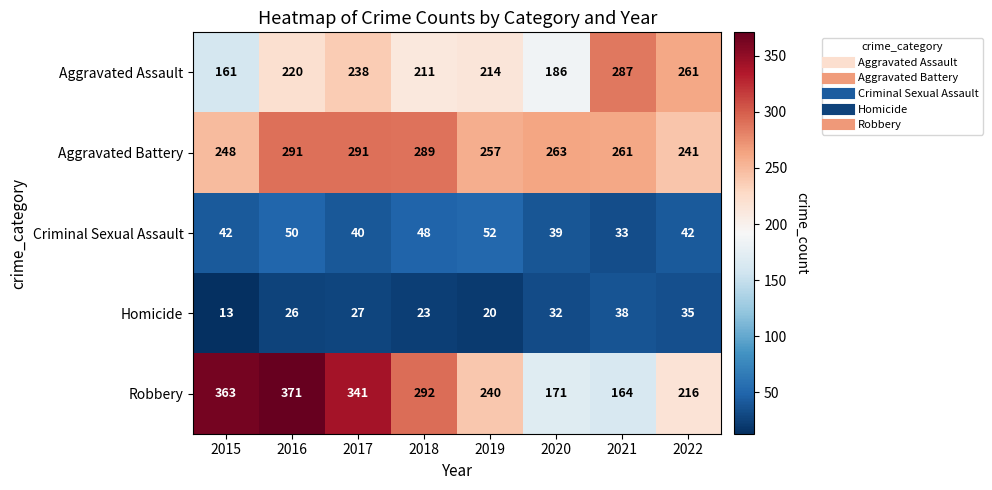

What is the smallest value displayed?

13